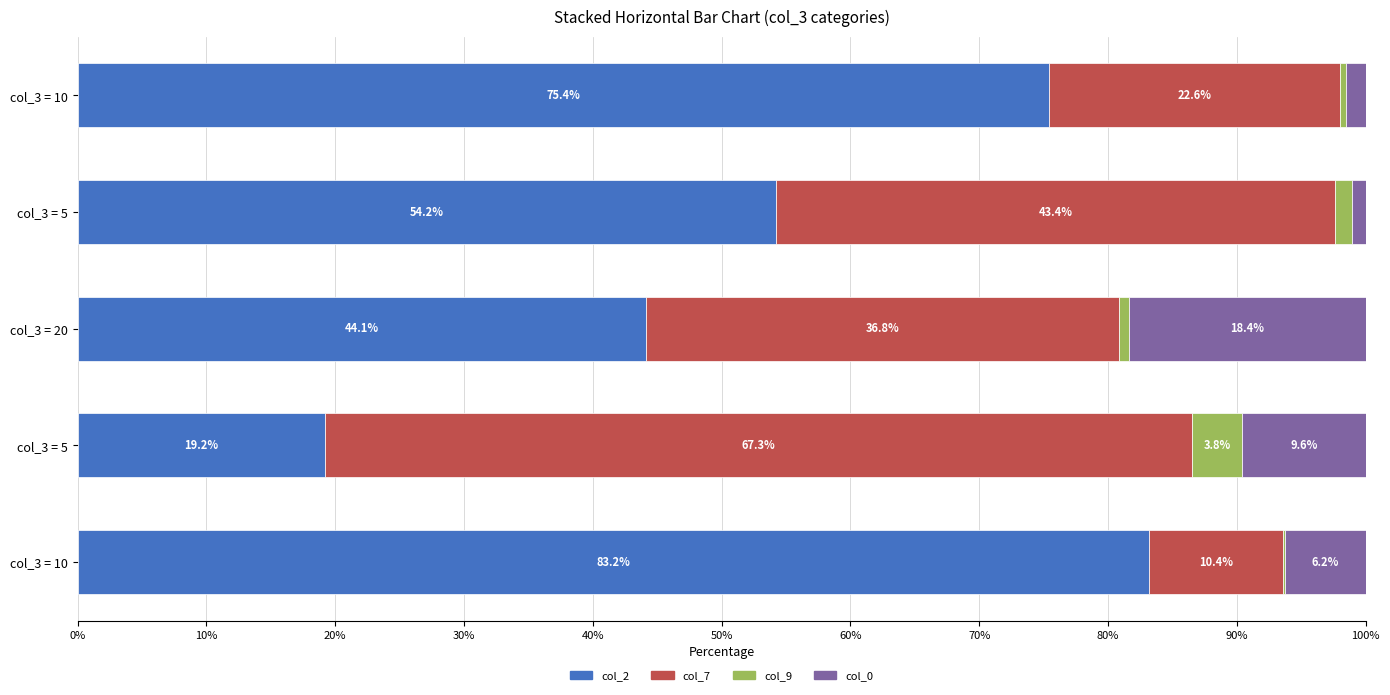

What is the sum of all col_2 values?

276.2